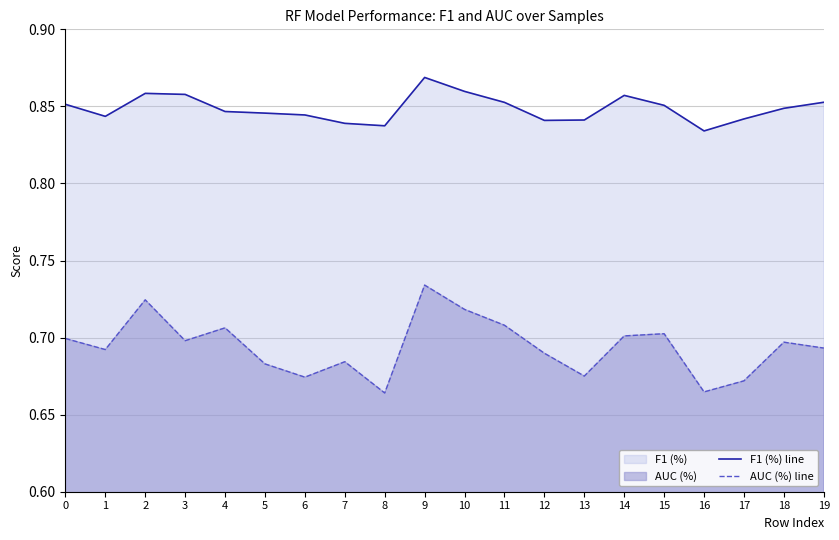

Count the AUC (%) line values in the range 0 to 1.

20